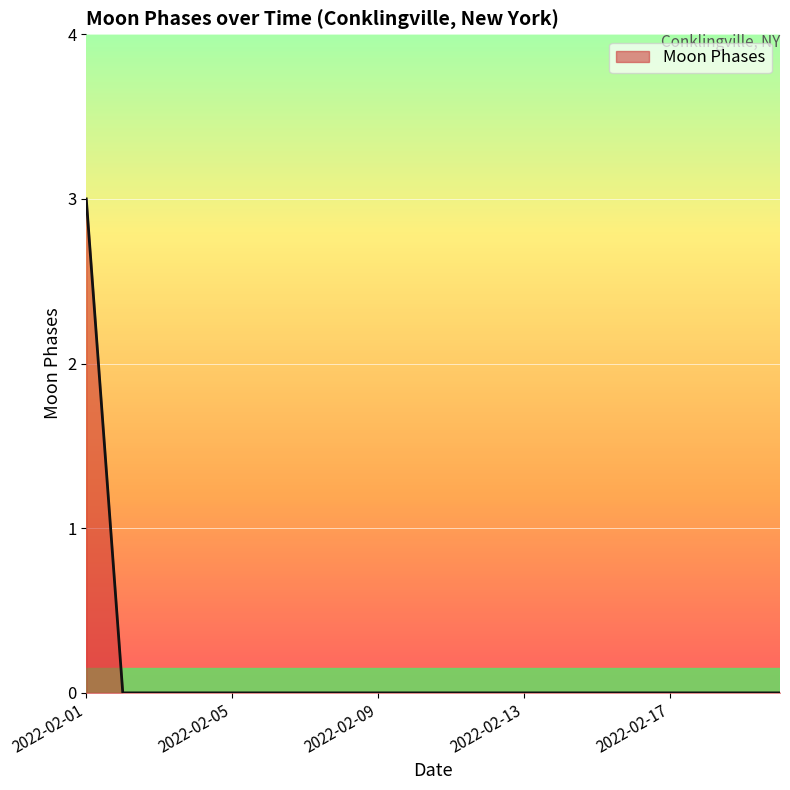

What is the maximum value shown in the chart?

3